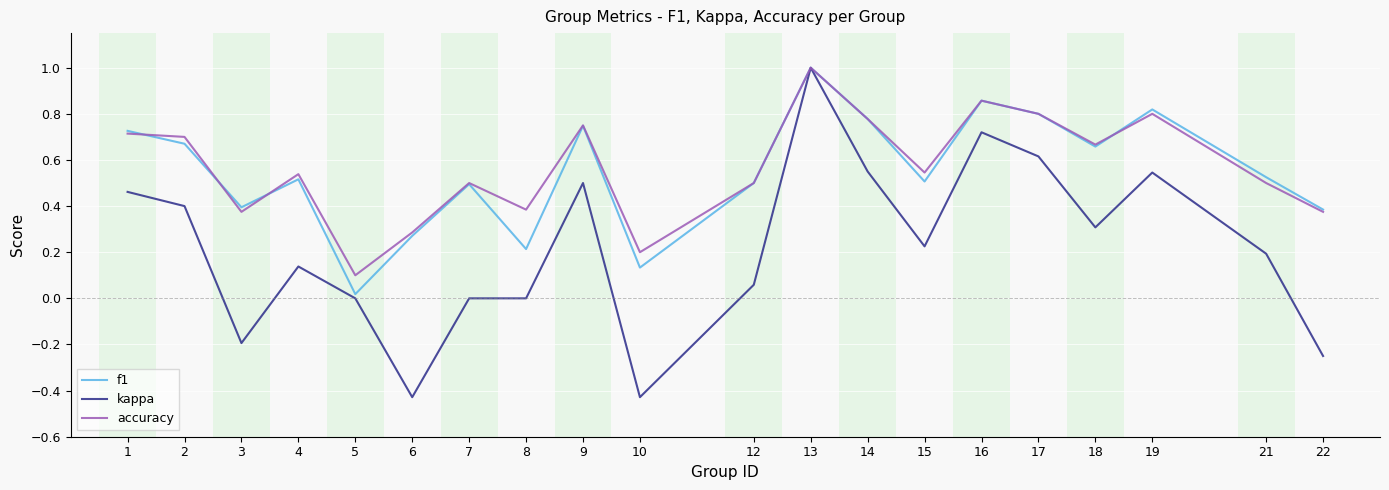

Which series changed the most between 5 and 16?

f1